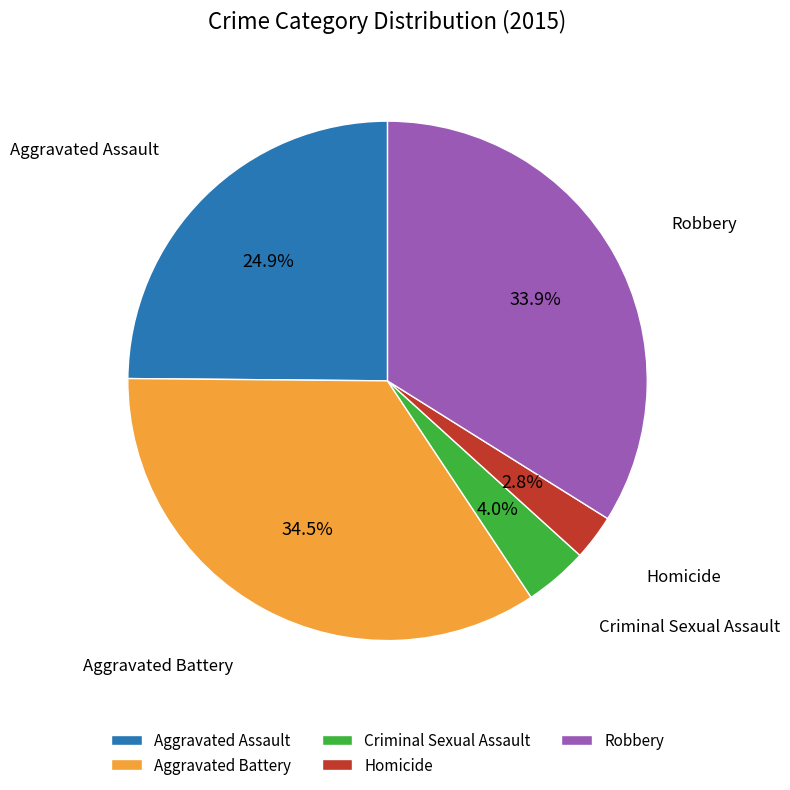

What is the largest slice in the pie chart?

Aggravated Battery